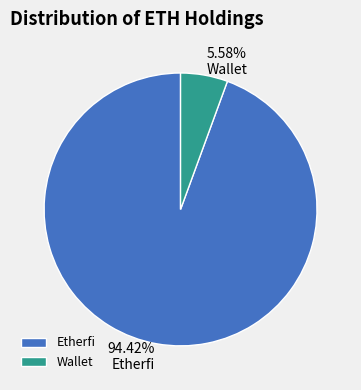

How many slices are in this pie chart?

2